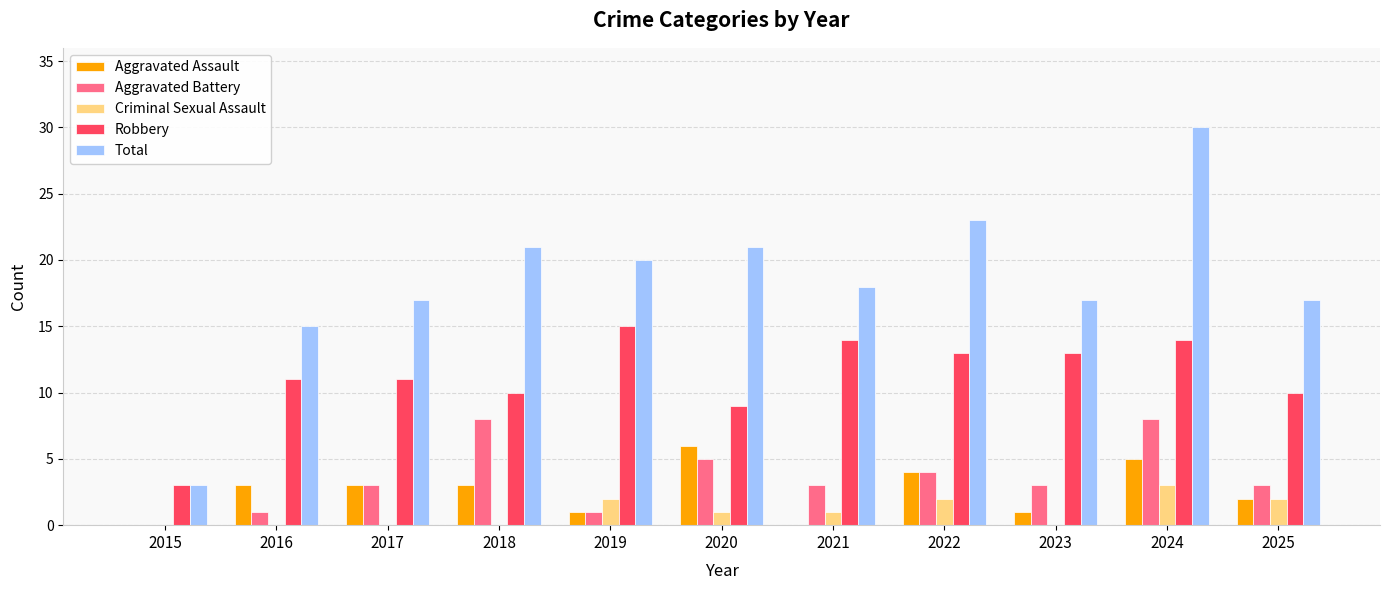

Does the chart contain stacked bars?

No